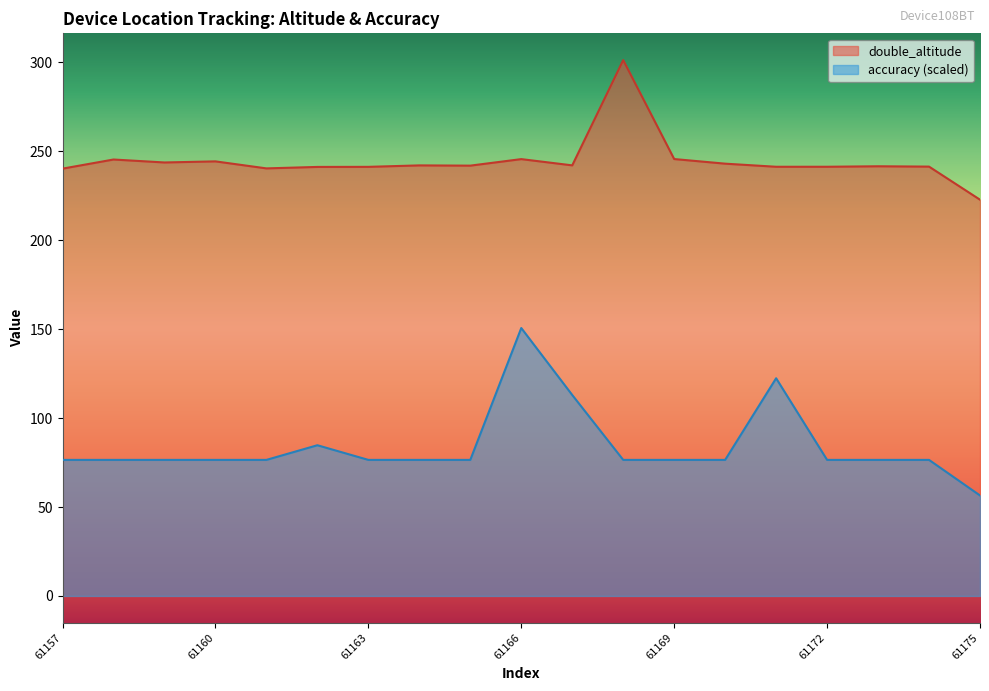

What are all the series names shown in the legend?

double_altitude, accuracy